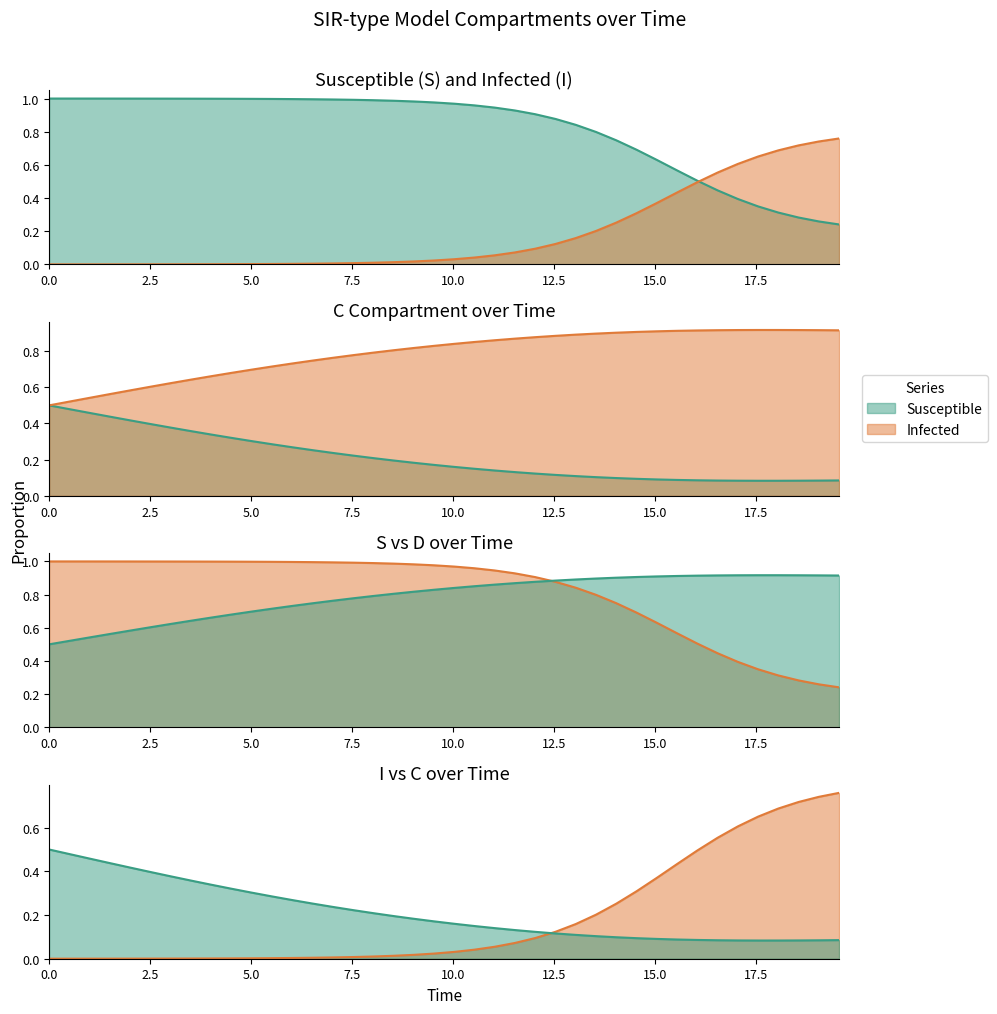

How many times do I and S cross each other?

1